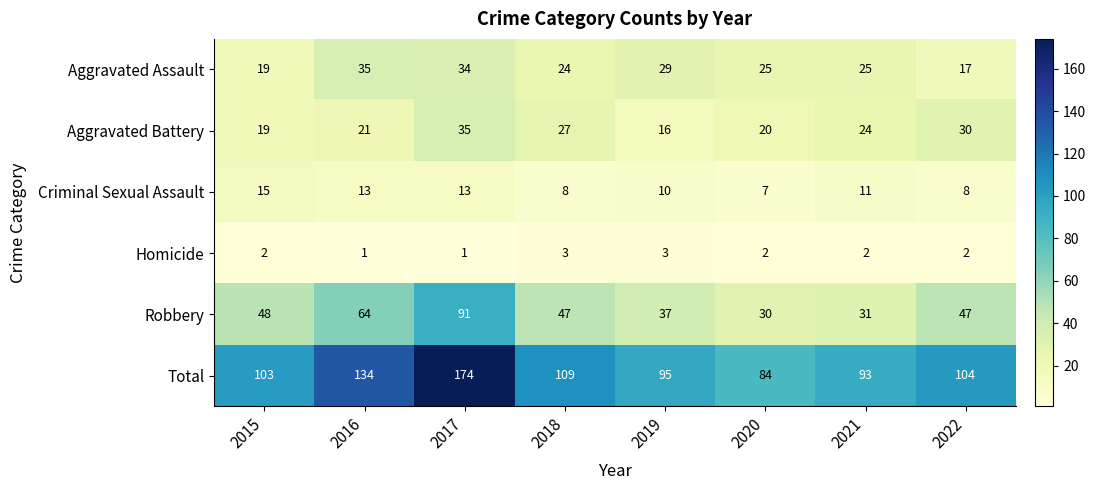

Is it true that Criminal Sexual Assault equals 11 at 2021?

True